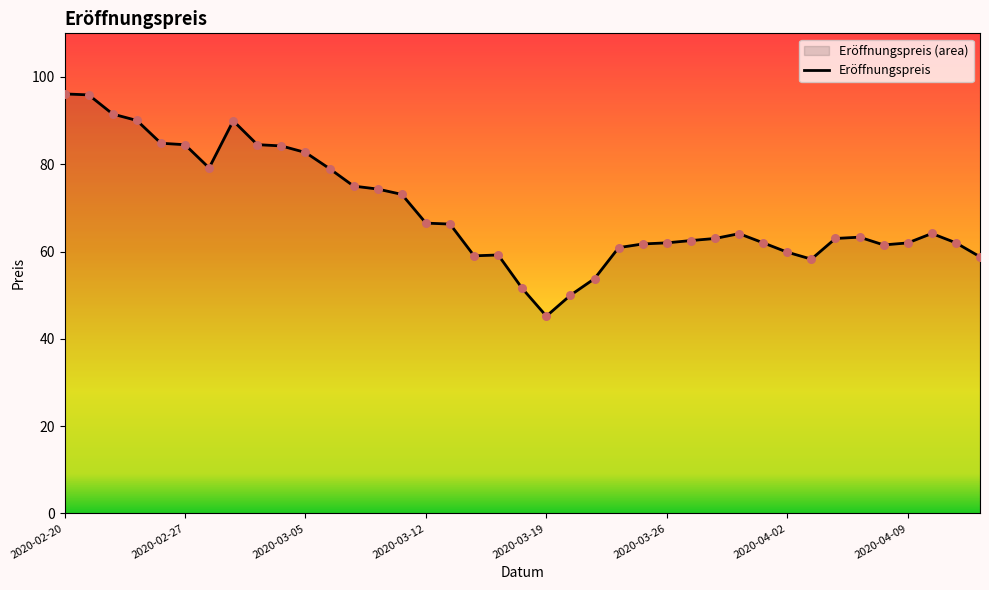

Between 2020-02-26 and 2020-03-09, which is larger?

2020-02-26